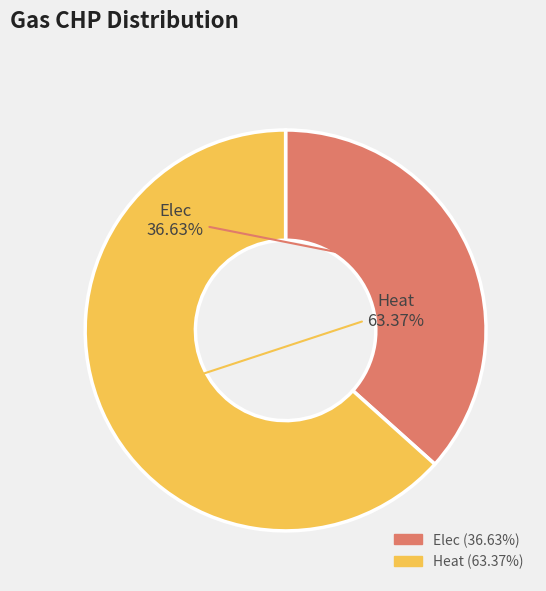

Which has a higher value, Heat or Elec?

Heat